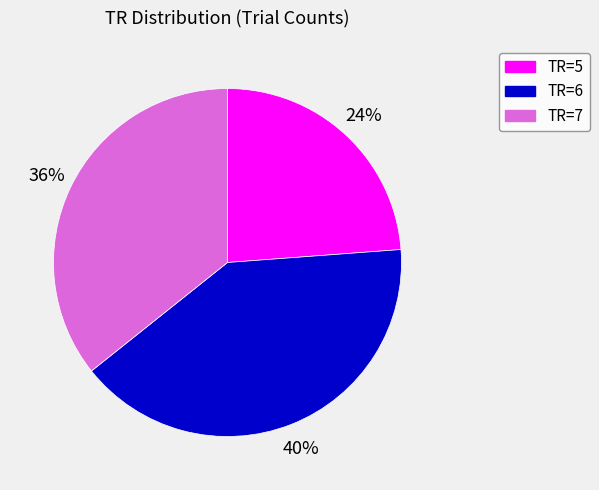

How many segments does this pie chart have?

3